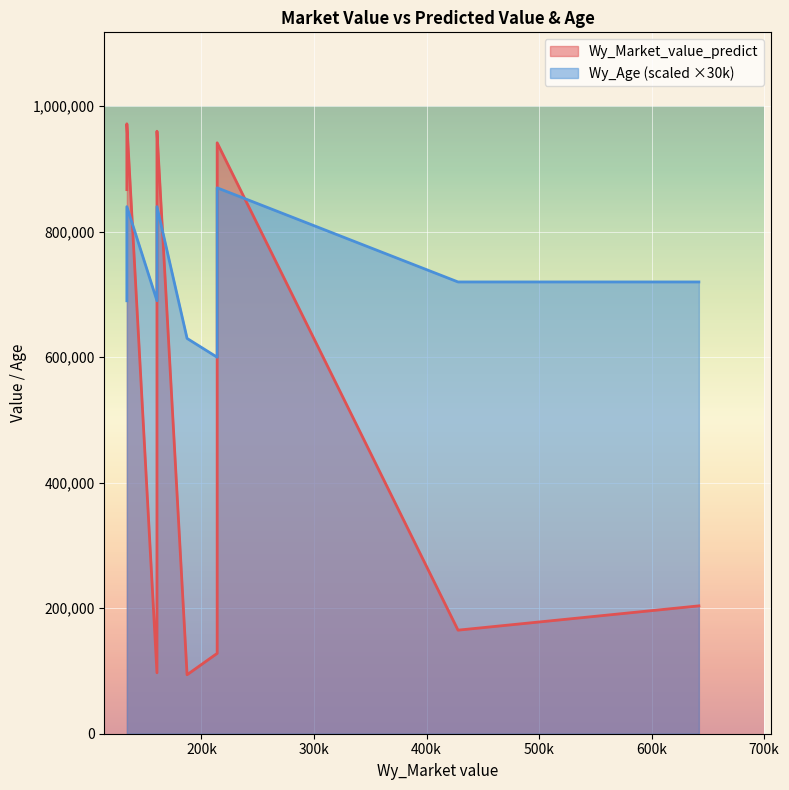

List the series in order of their peak value, lowest first.

Wy_Age, Wy_Market_value_predict